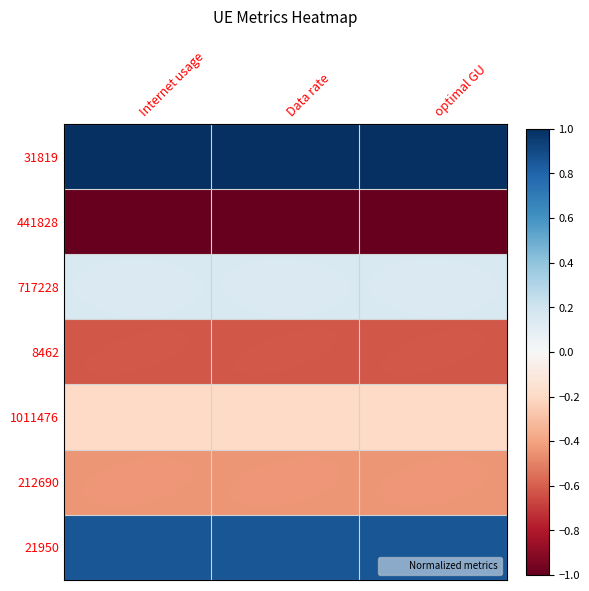

Reading right to left, transcribe all the data shown in this chart.

31819: optimal GU=1.0	Data rate=1.0	Internet usage=1.0
441828: optimal GU=-1.0	Data rate=-1.0	Internet usage=-1.0
717228: optimal GU=0.2	Data rate=0.2	Internet usage=0.2
8462: optimal GU=-0.6	Data rate=-0.6	Internet usage=-0.6
1011476: optimal GU=-0.2	Data rate=-0.2	Internet usage=-0.2
212690: optimal GU=-0.4	Data rate=-0.4	Internet usage=-0.4
21950: optimal GU=0.9	Data rate=0.9	Internet usage=0.9